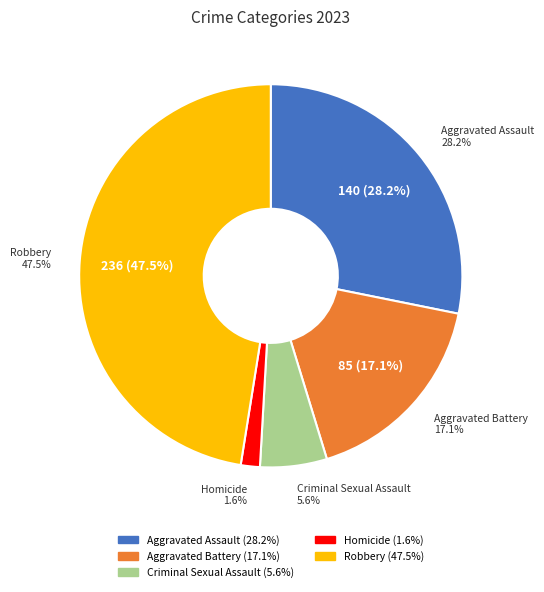

Is the sum of Criminal Sexual Assault and Homicide greater than half?

No